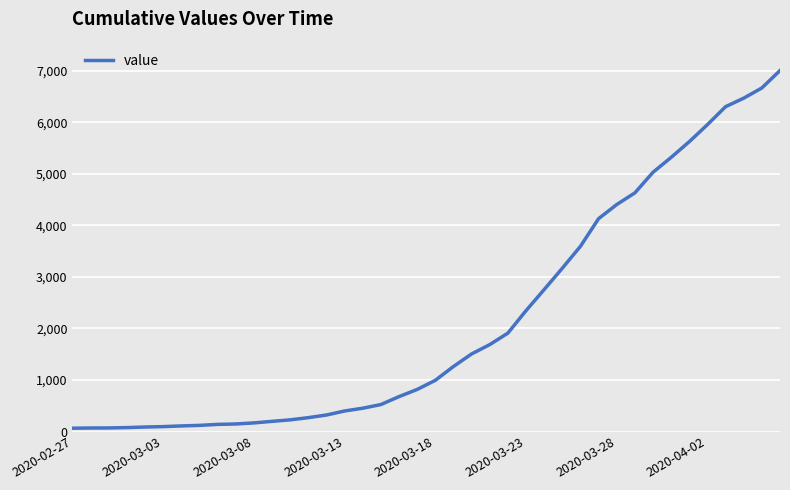

What is the greatest value displayed?

7004